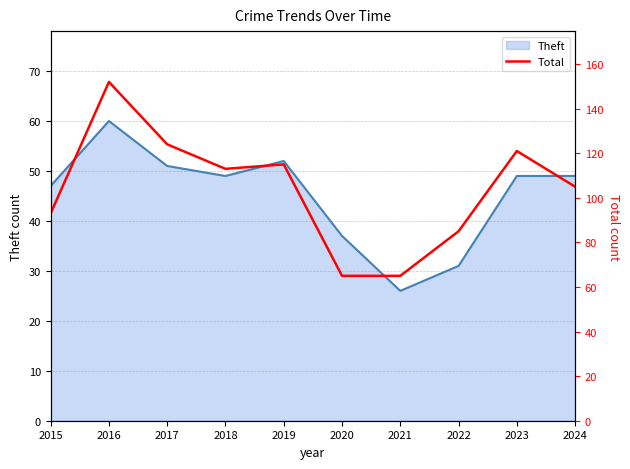

Is it true that Theft equals 14 at 2016?

False